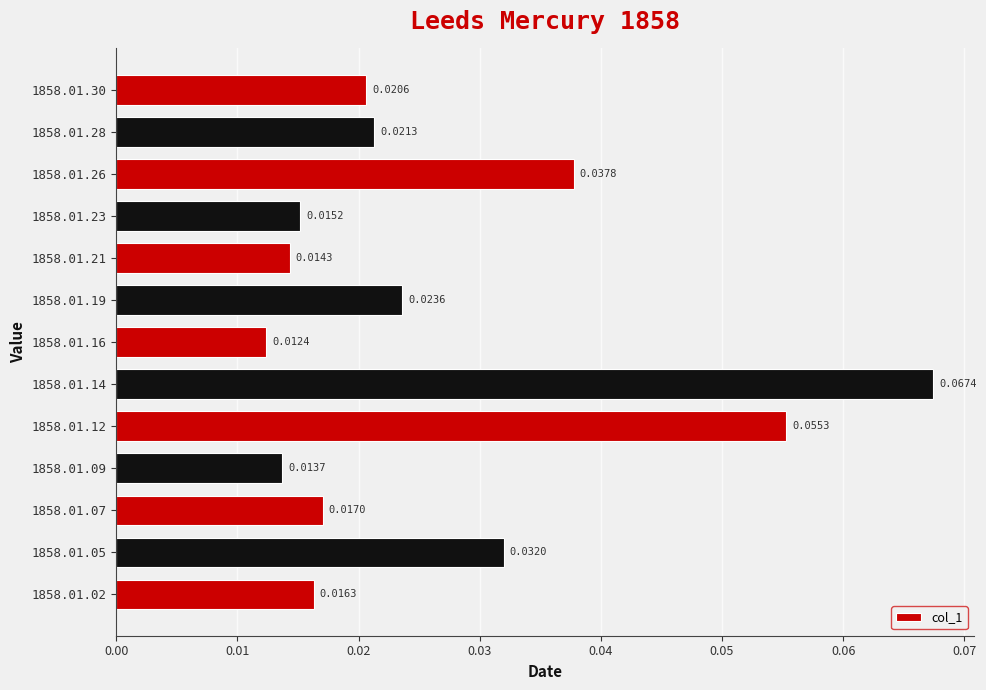

List the labels in order of value, smallest first.

1858.01.16, 1858.01.09, 1858.01.21, 1858.01.23, 1858.01.02, 1858.01.07, 1858.01.30, 1858.01.28, 1858.01.19, 1858.01.05, 1858.01.26, 1858.01.12, 1858.01.14